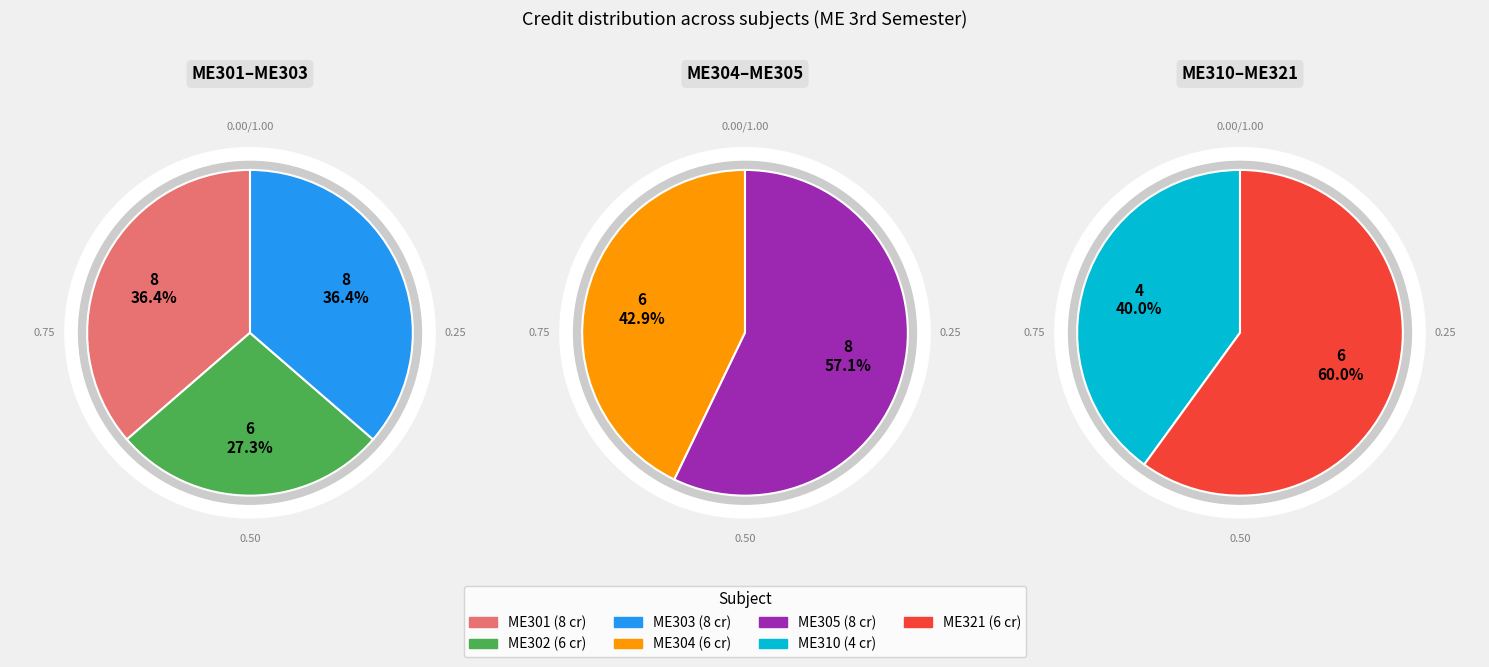

The ME303 slice represents 9% of the pie. True or false?

False